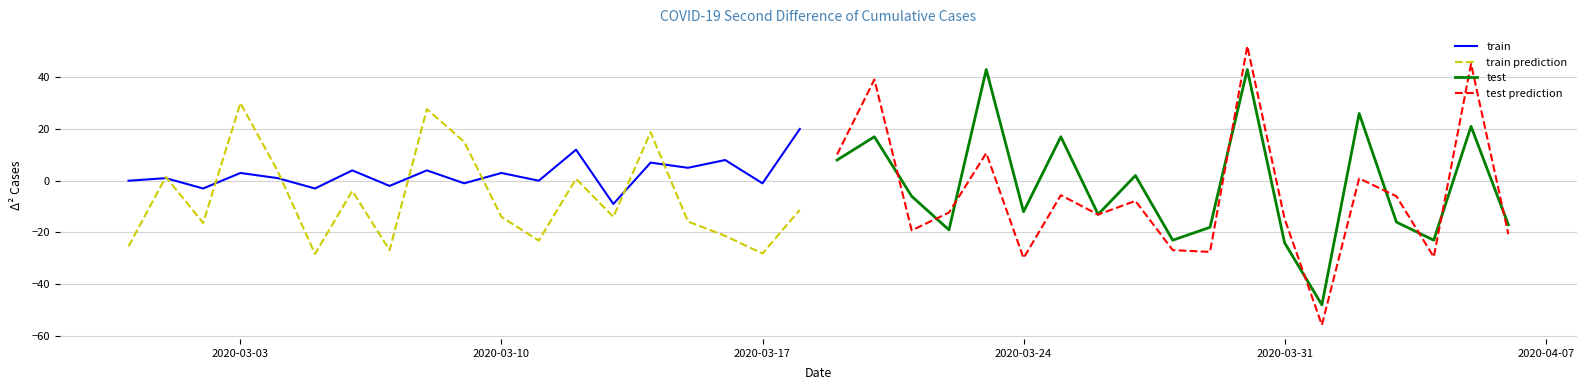

What is the maximum value for test?

43.0